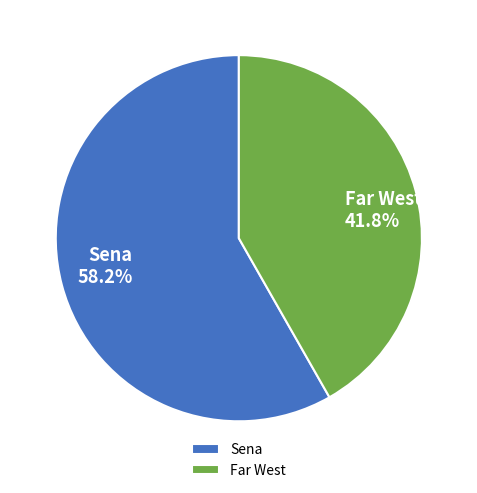

Which category has the biggest portion of the pie?

Sena